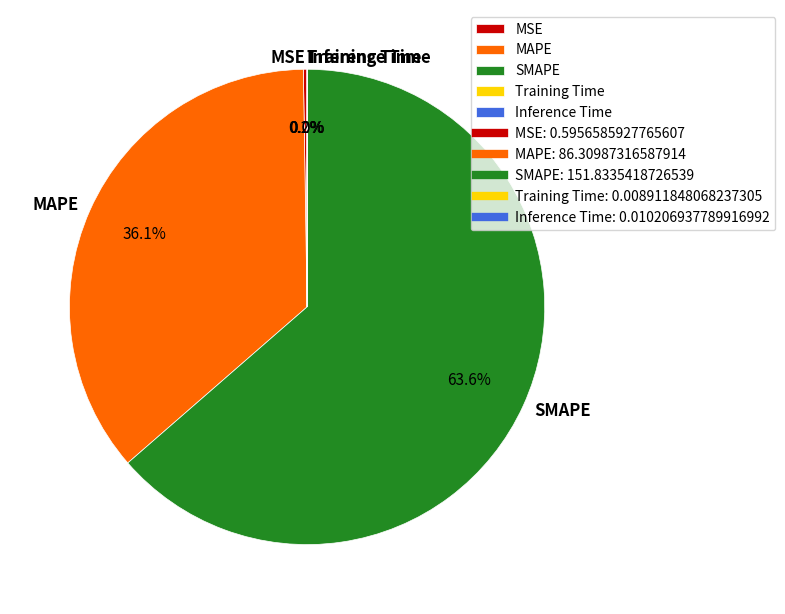

Does any single category account for the majority?

Yes